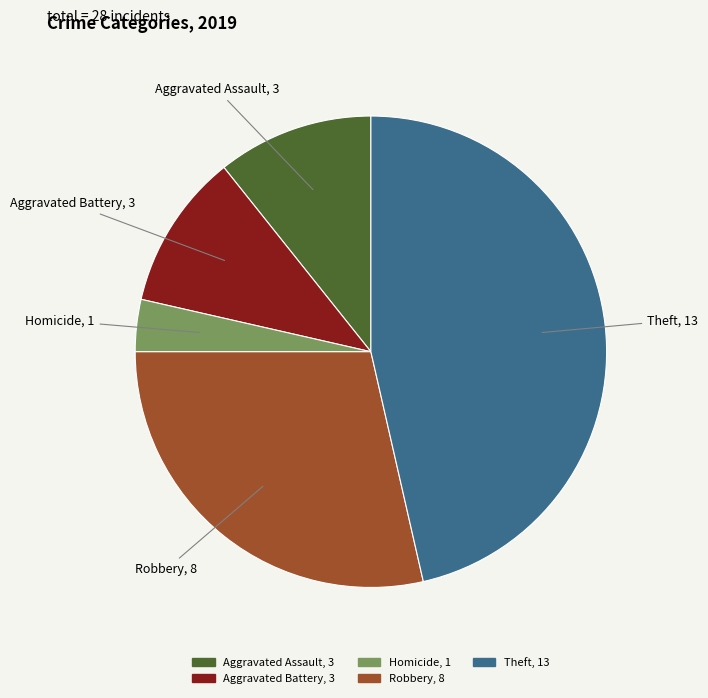

Is there any slice that represents more than half of the pie?

No